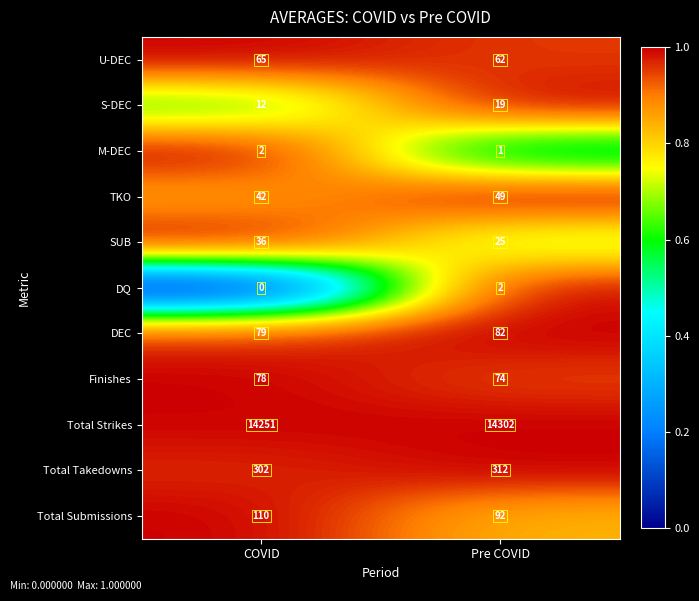

At which label is SUB closest to 30?

Pre COVID